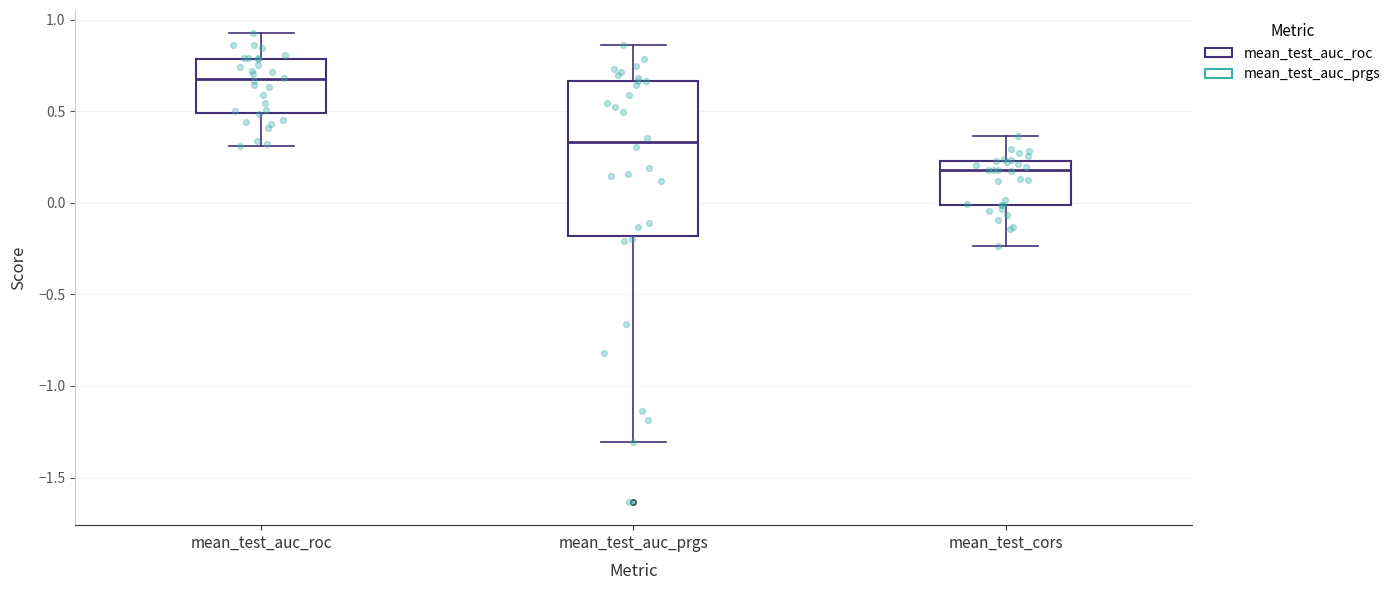

Which box's median line is the lowest?

mean_test_cors